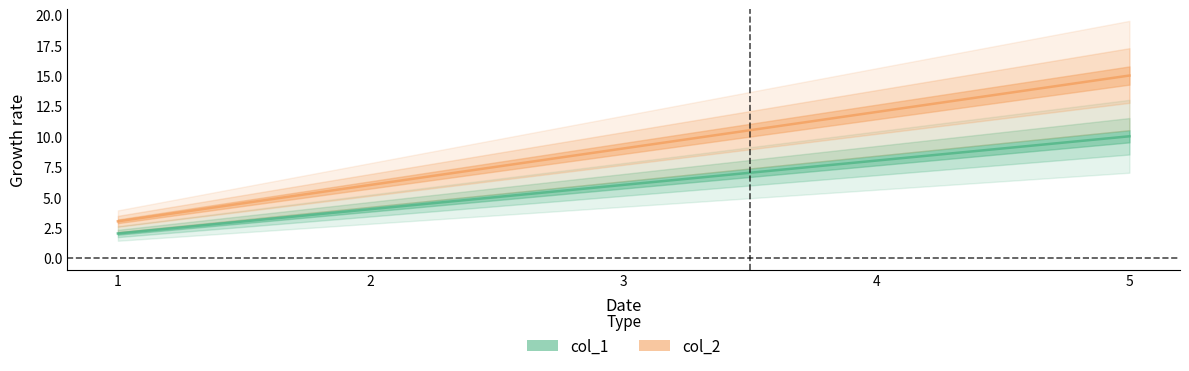

What is the minimum value for col_1?

2